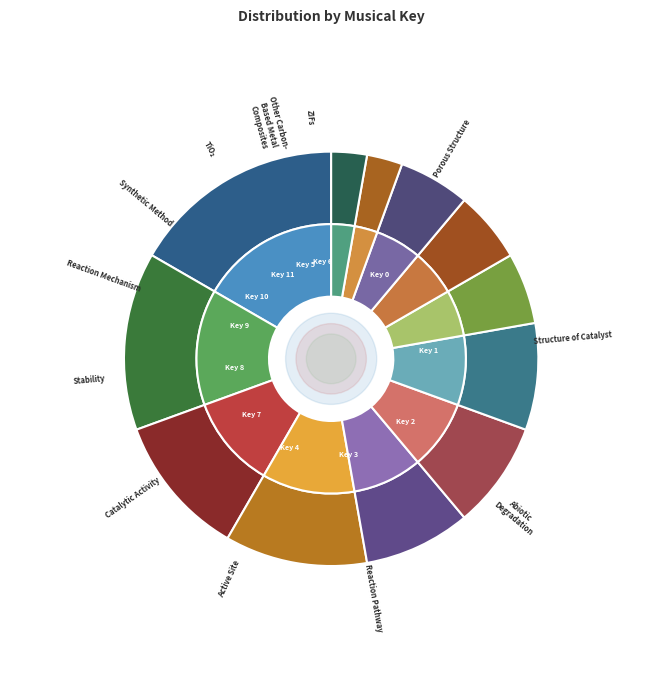

Count the number of slices in the pie.

12